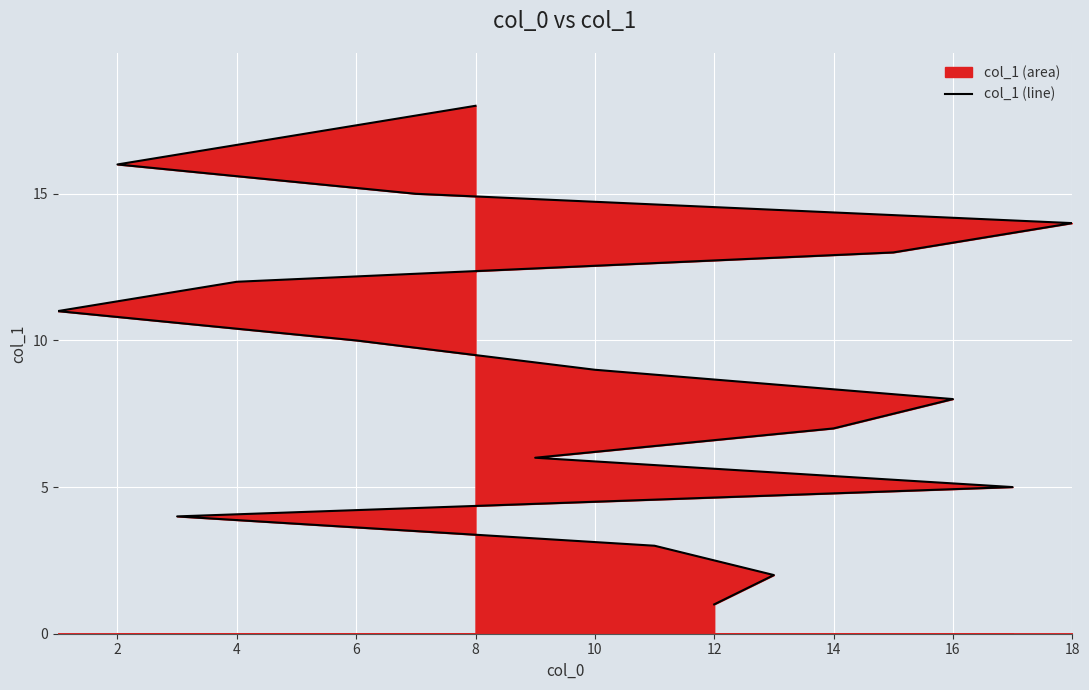

What is the approximate value at 6, to the nearest 10?

10